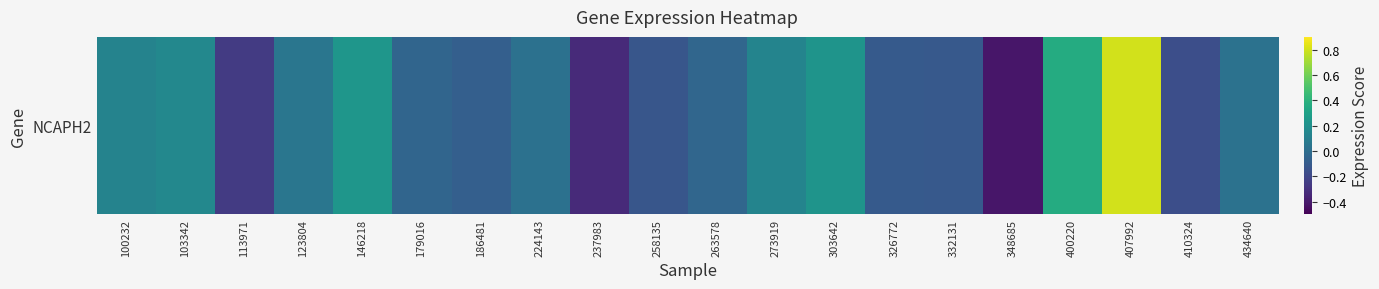

What is the change in value from 179016 to 273919?

+0.2